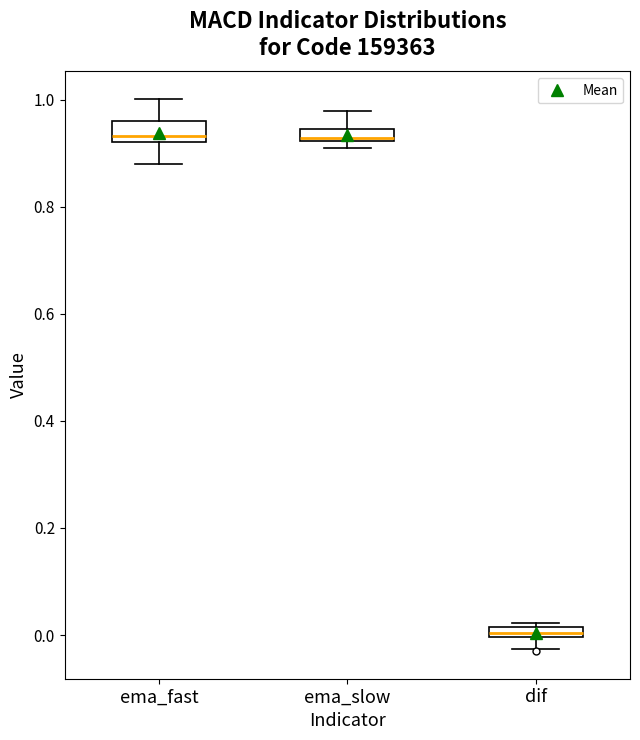

Where is the lower edge of the box for ema_slow on the y-axis? The values are not printed on the chart, so give them approximately, as read against the axis.

0.92